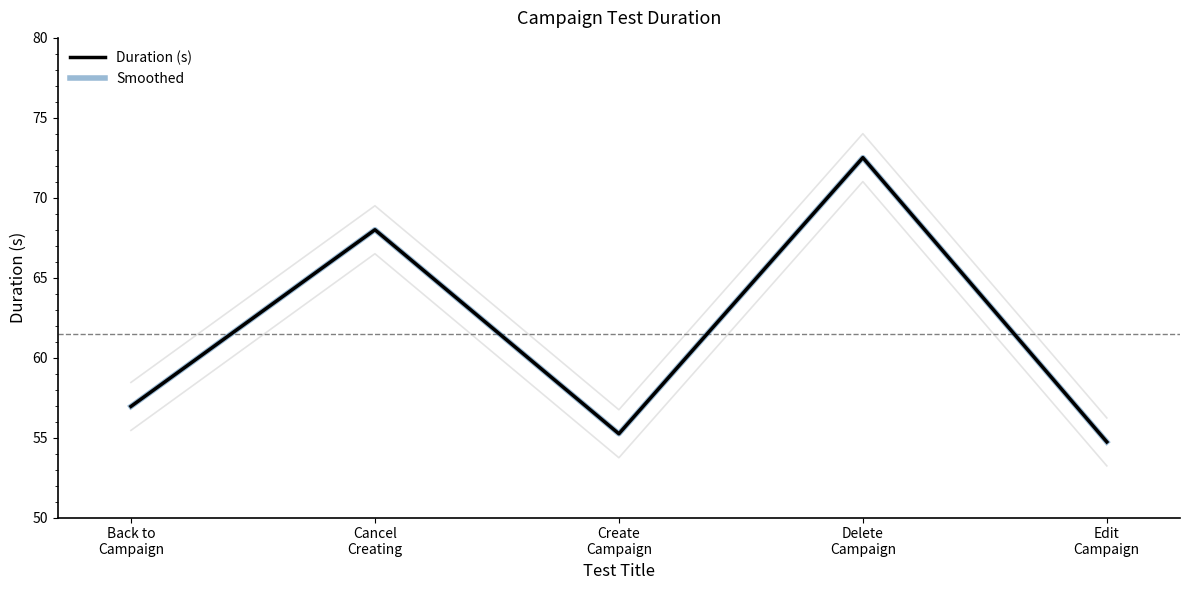

What is the difference between the Smoothed values at Create
Campaign and Edit
Campaign?

0.5